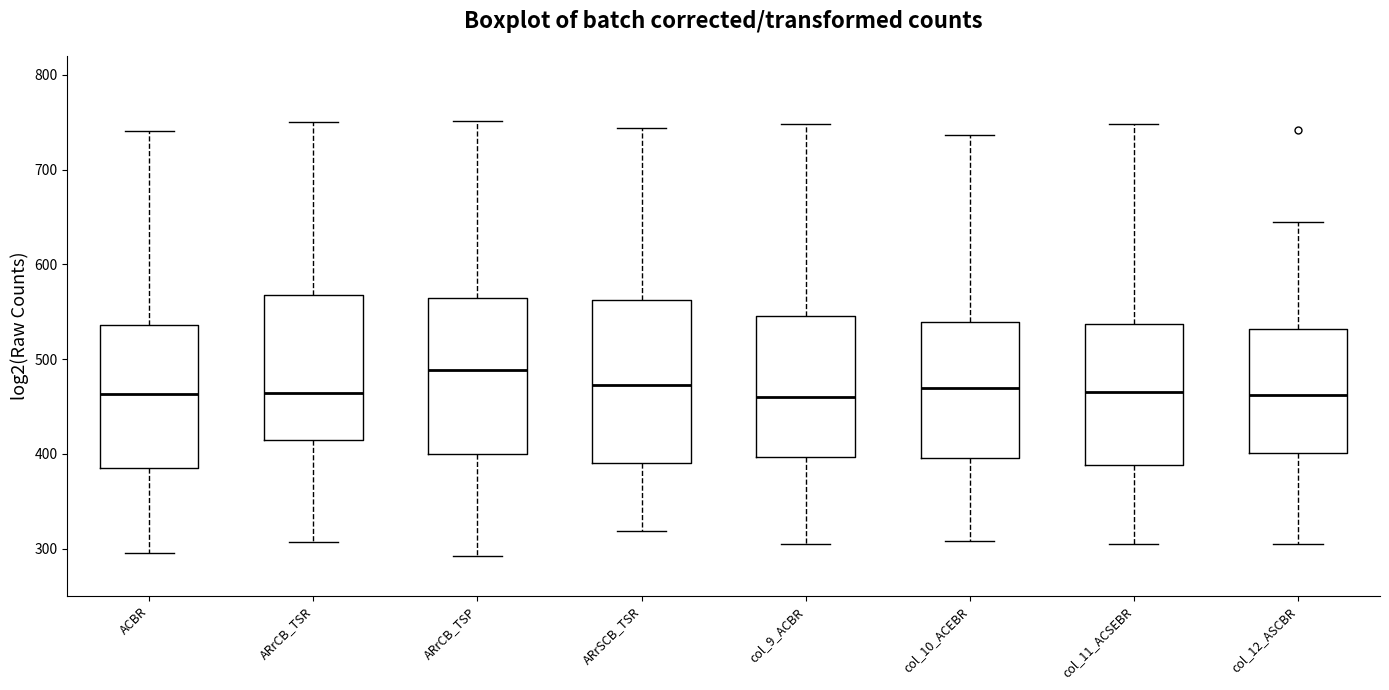

Reading left to right, read every box against the y-axis: the position of its median line, the range the box covers, and the ends of its whiskers. The values are not printed on the chart, so give them approximately, as read against the axis.

ACBR: median 460, box 380 to 540, whiskers 300 to 740
ARrCB_TSR: median 460, box 420 to 570, whiskers 310 to 750
ARrCB_TSP: median 490, box 400 to 560, whiskers 290 to 750
ARrSCB_TSR: median 470, box 390 to 560, whiskers 320 to 740
col_9_ACBR: median 460, box 400 to 550, whiskers 300 to 750
col_10_ACEBR: median 470, box 400 to 540, whiskers 310 to 740
col_11_ACSEBR: median 470, box 390 to 540, whiskers 310 to 750
col_12_ASCBR: median 460, box 400 to 530, whiskers 310 to 650